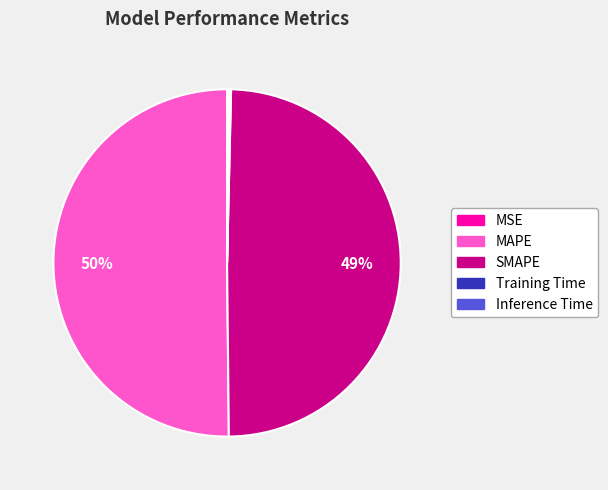

What is the largest slice in the pie chart?

MAPE